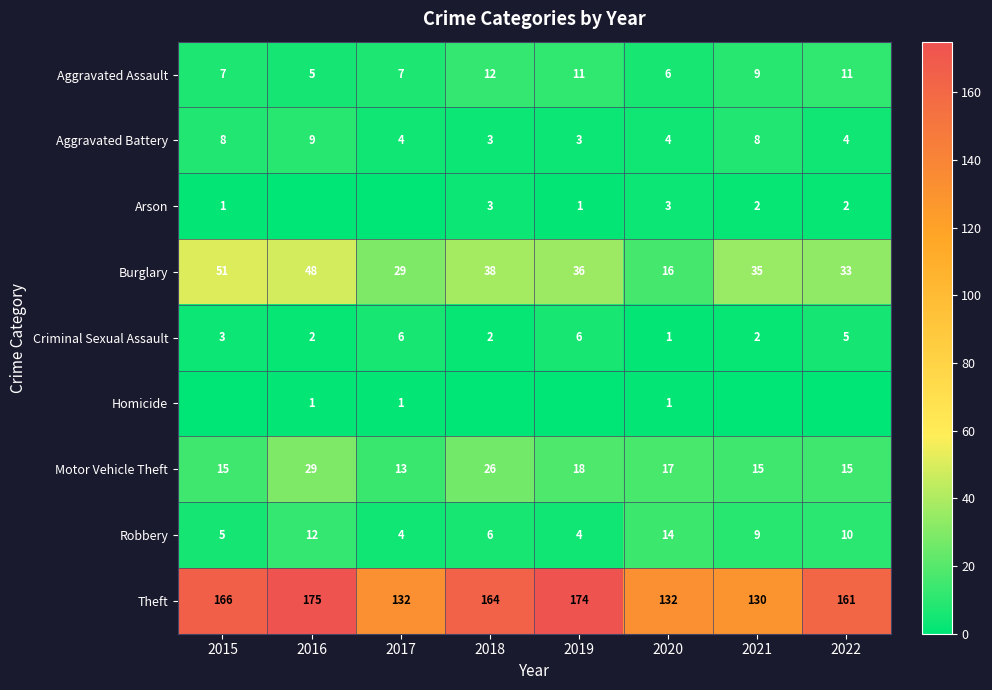

What is the sum of the Aggravated Battery values at 2018 and 2017?

7